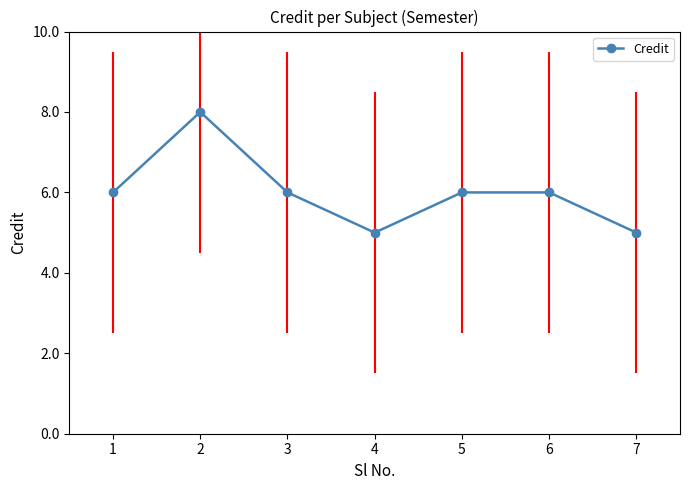

At which category does the chart reach its peak across all series?

2